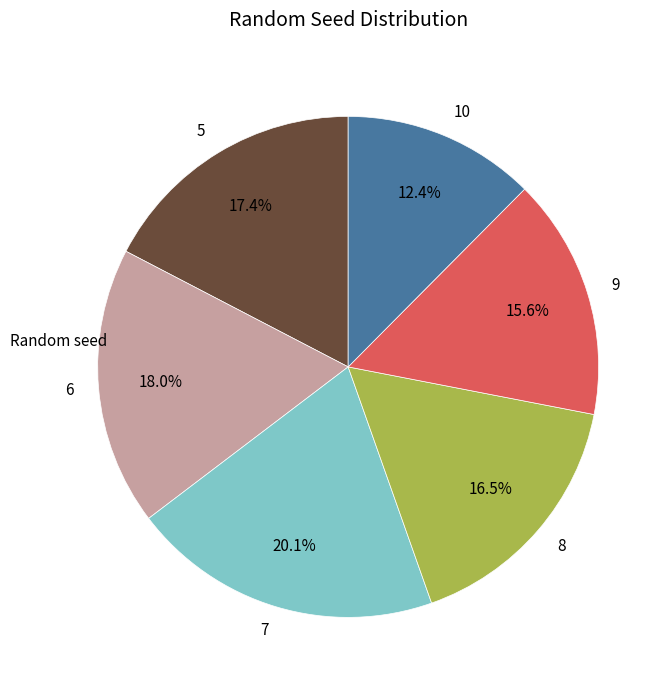

Which category has the smallest portion of the pie?

10